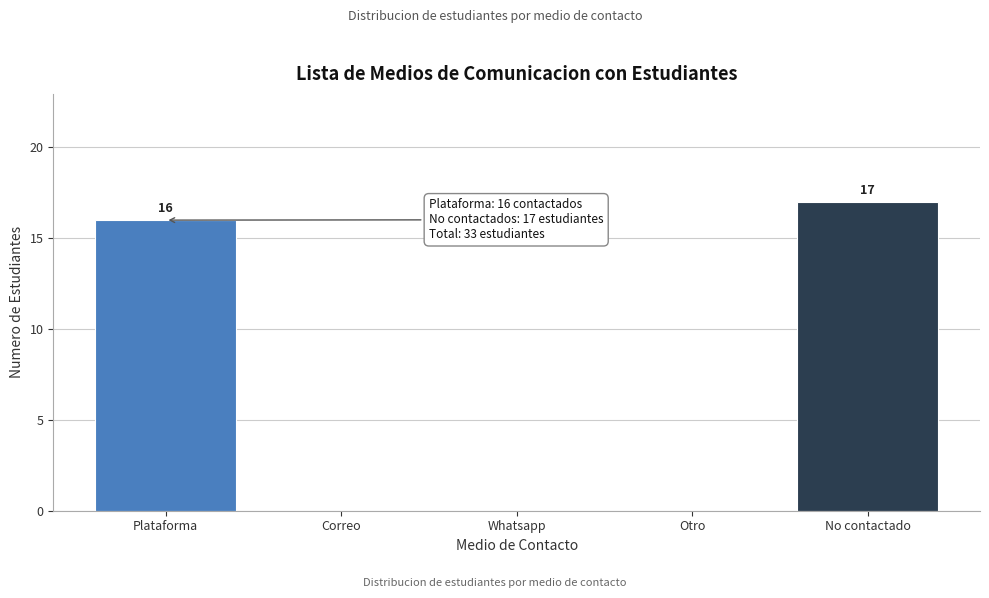

Reading right to left, extract all data points from this chart.

No contactado=17	Otro=0	Whatsapp=0	Correo=0	Plataforma=16